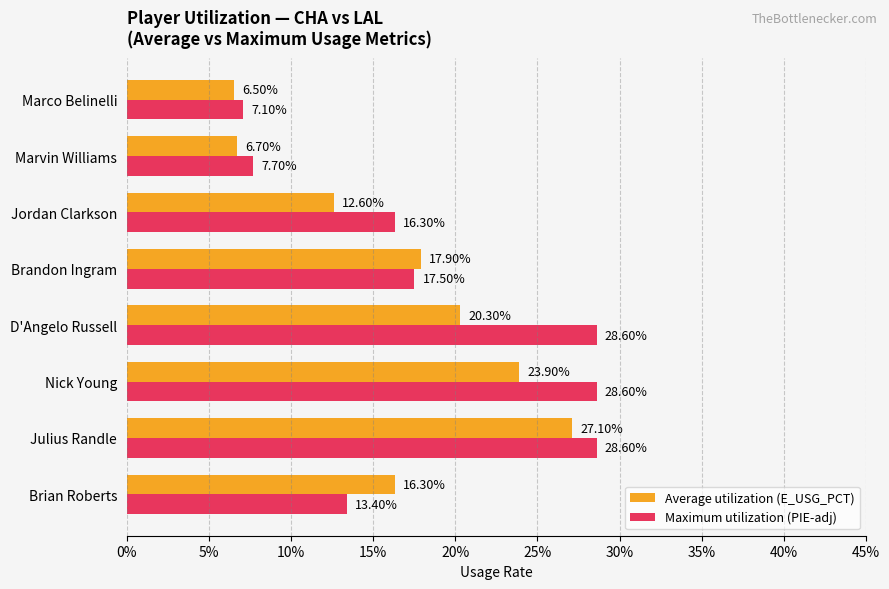

What are all the series names shown in the legend?

Average utilization (E_USG_PCT), Maximum utilization (PIE-adj)